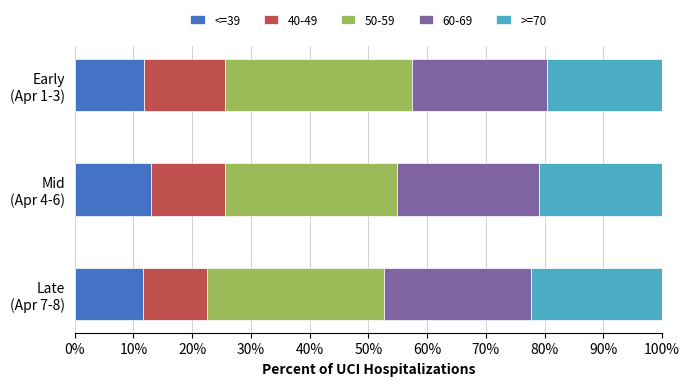

What is the lowest value of the <=39 series?

11.6